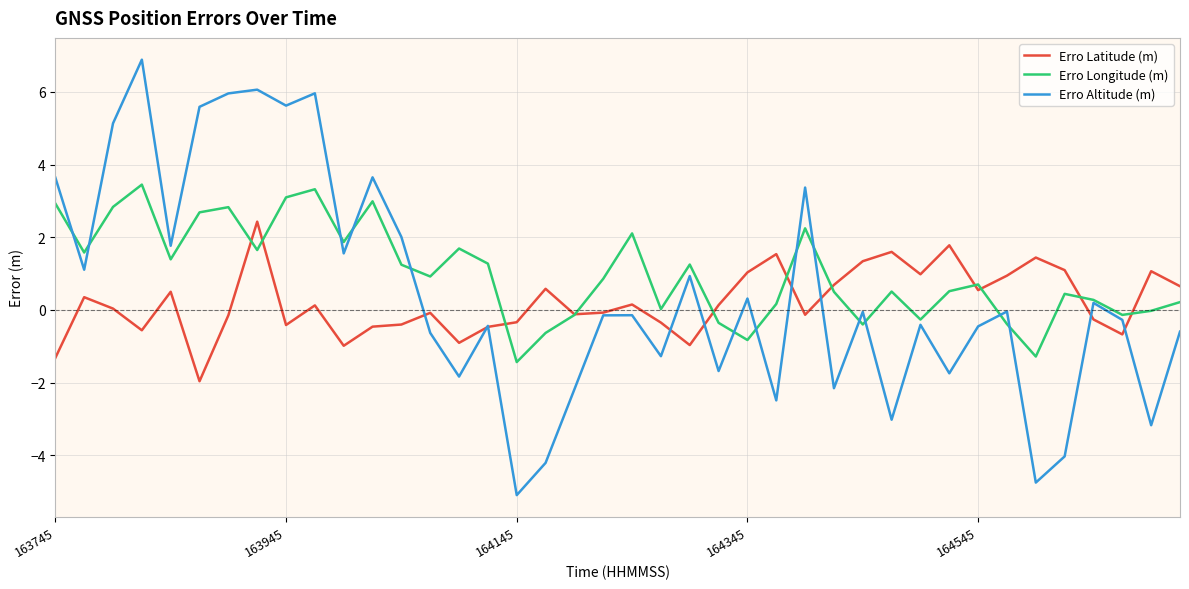

How many interior local peaks does the Erro Altitude (m) series have?

13